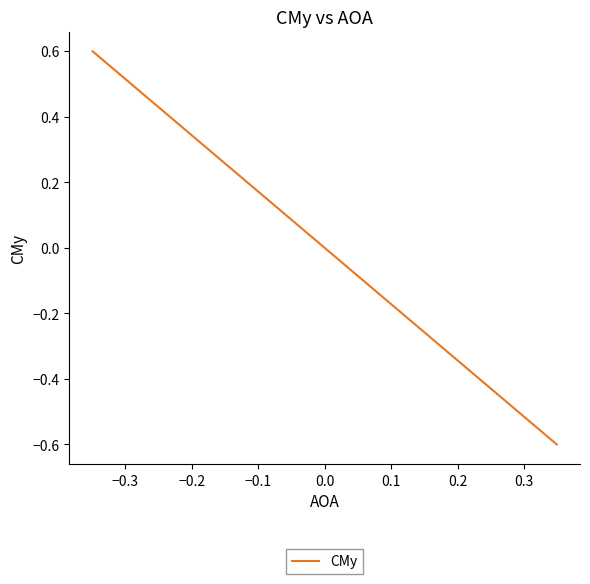

Does the chart display data point markers on the line(s)?

No